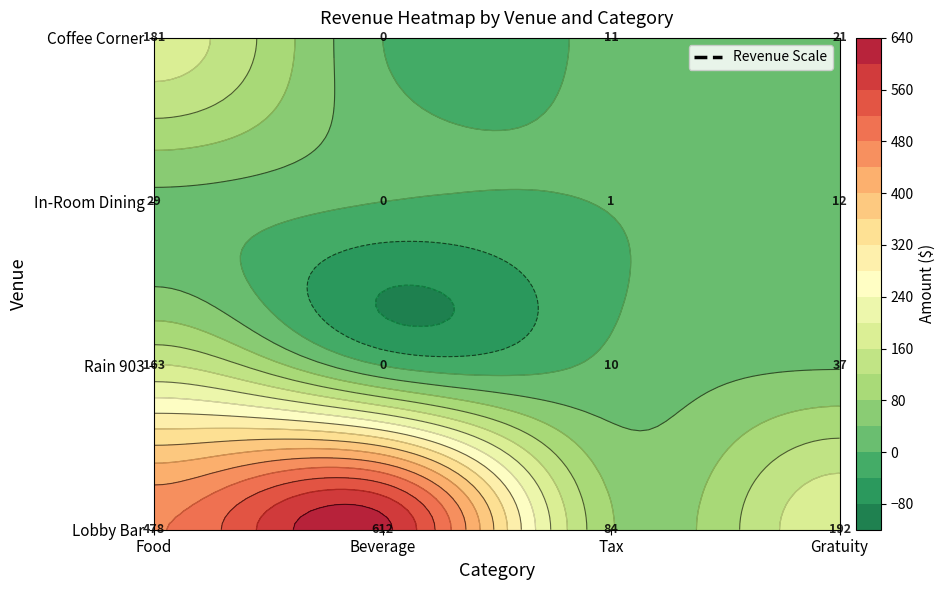

Is it true that Rain 903 equals 0.0 at Beverage?

True